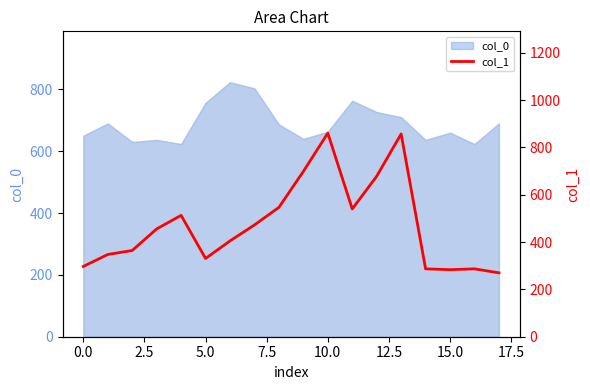

At which category does the chart reach its minimum across all series?

17